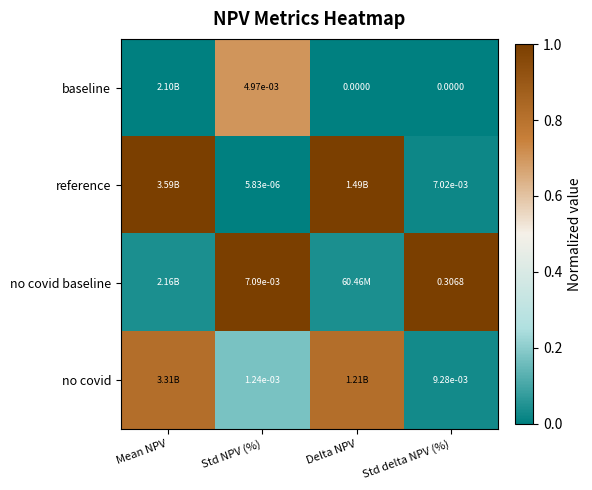

What is the difference between the highest and lowest values at Std delta NPV (%)?

1.0